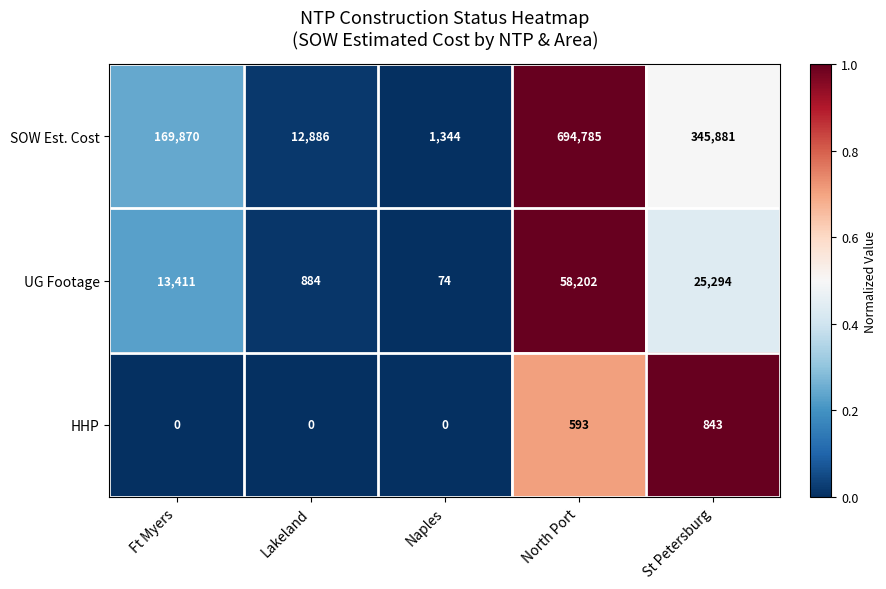

Count the number of data series in this chart.

3